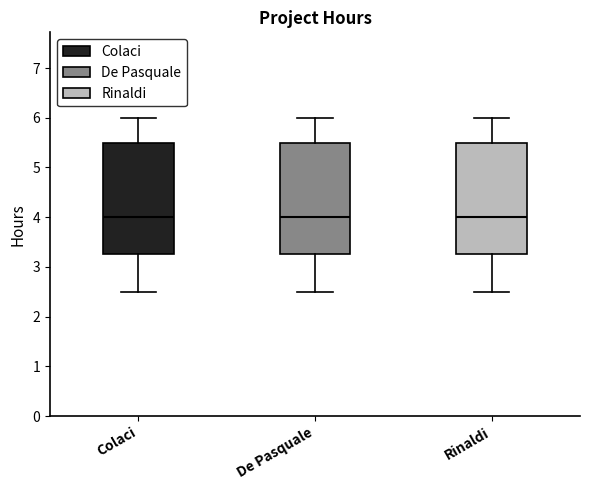

Reading left to right, read every box against the y-axis: the position of its median line, the range the box covers, and the ends of its whiskers. The values are not printed on the chart, so give them approximately, as read against the axis.

Colaci: median 4.0, box 3.3 to 5.5, whiskers 2.5 to 6.0
De Pasquale: median 4.0, box 3.3 to 5.5, whiskers 2.5 to 6.0
Rinaldi: median 4.0, box 3.3 to 5.5, whiskers 2.5 to 6.0